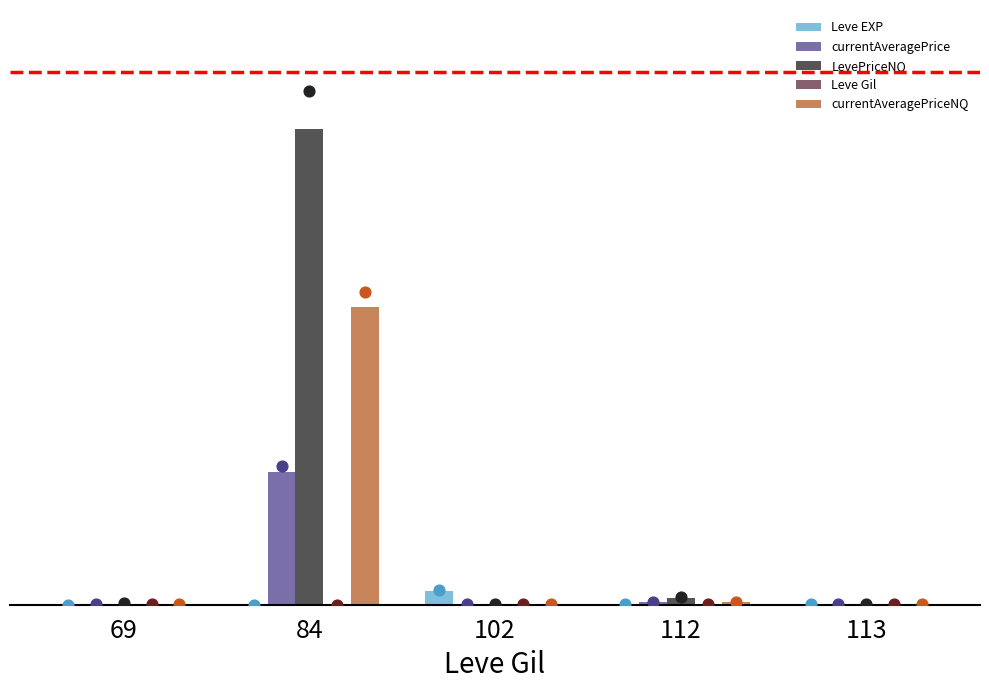

Which series has the largest Y range (max minus min)?

LevePriceNQ